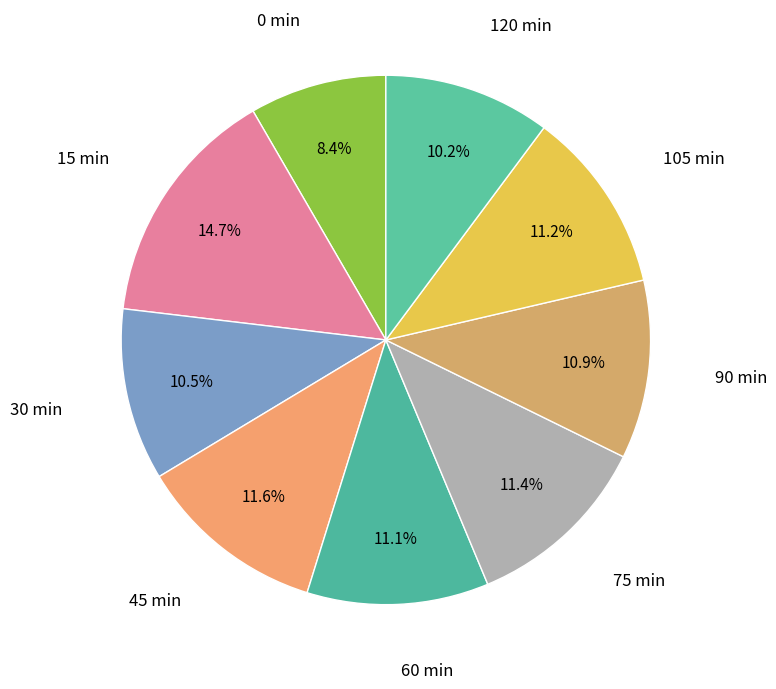

True or false: 75 accounts for 6% of the total.

False